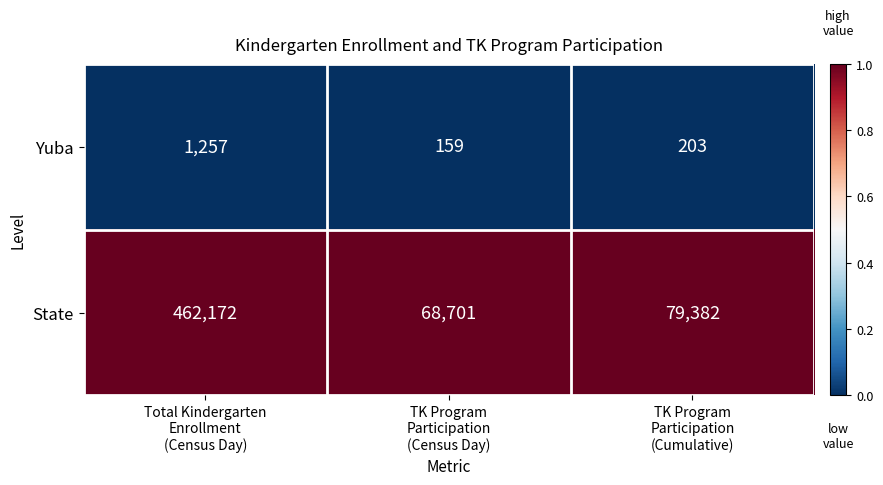

What is the difference between the second highest and minimum values in the State series?

10681